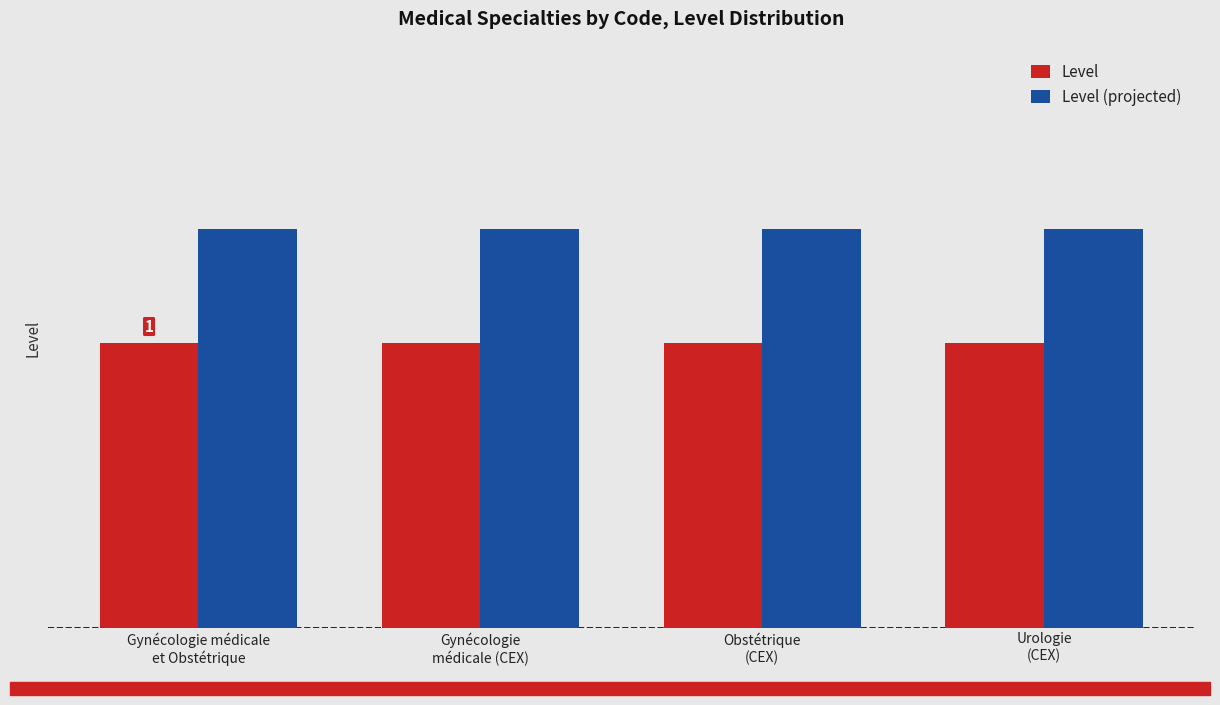

What is the label of the 2nd bar from the right?

Obstétrique
(CEX)